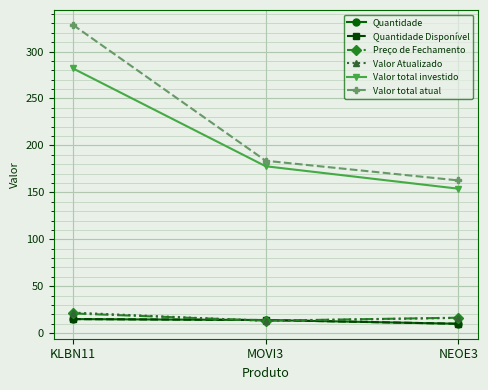

What value does the Valor total atual series have at MOVI3?

183.7